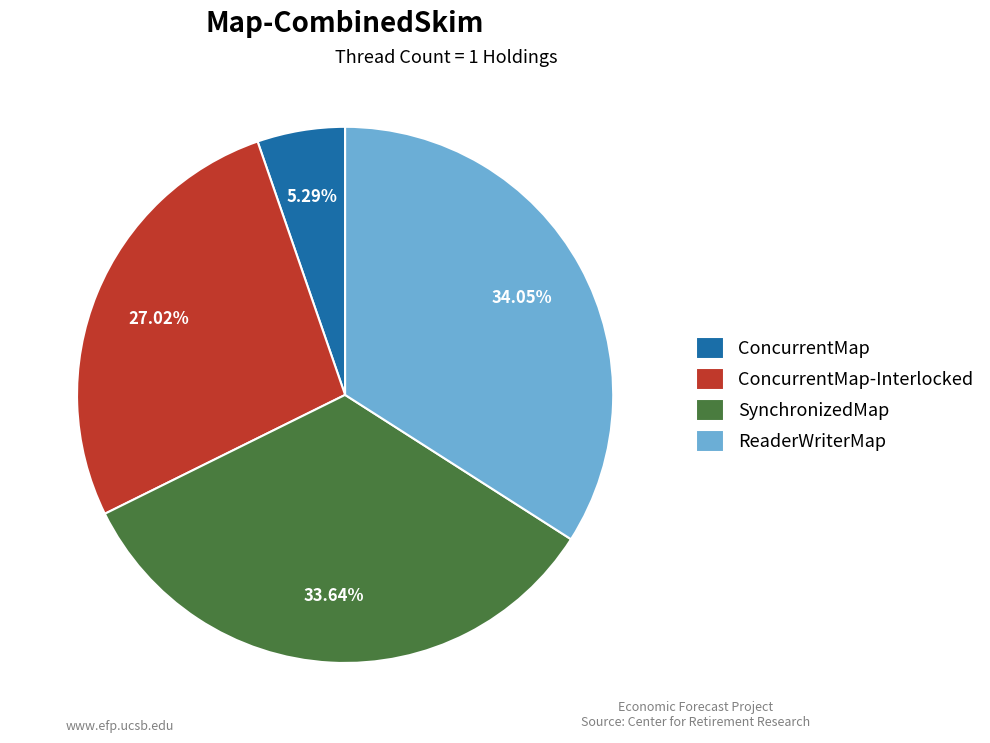

Does any single category account for the majority?

No